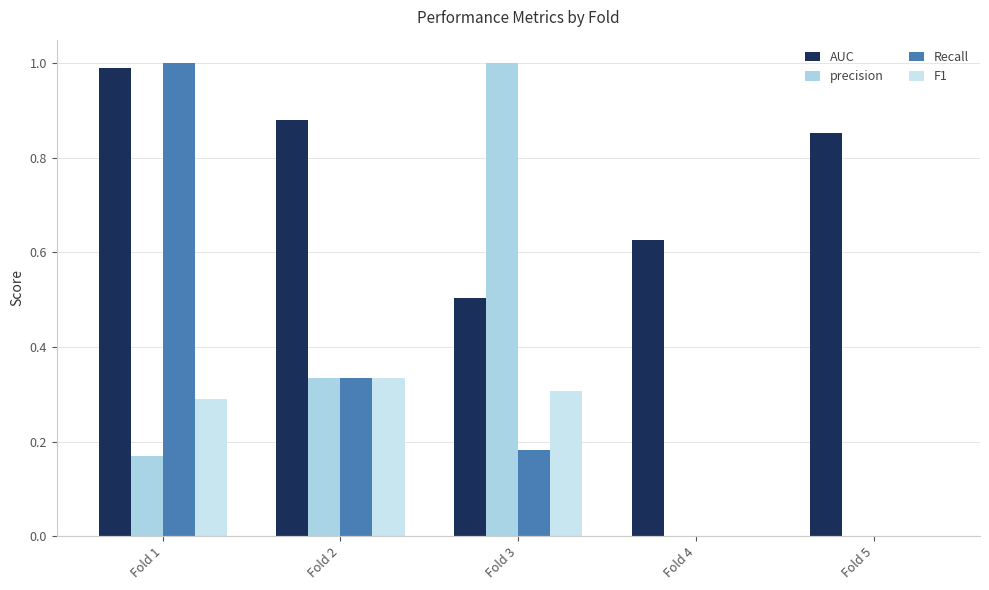

Does the chart contain stacked bars?

No